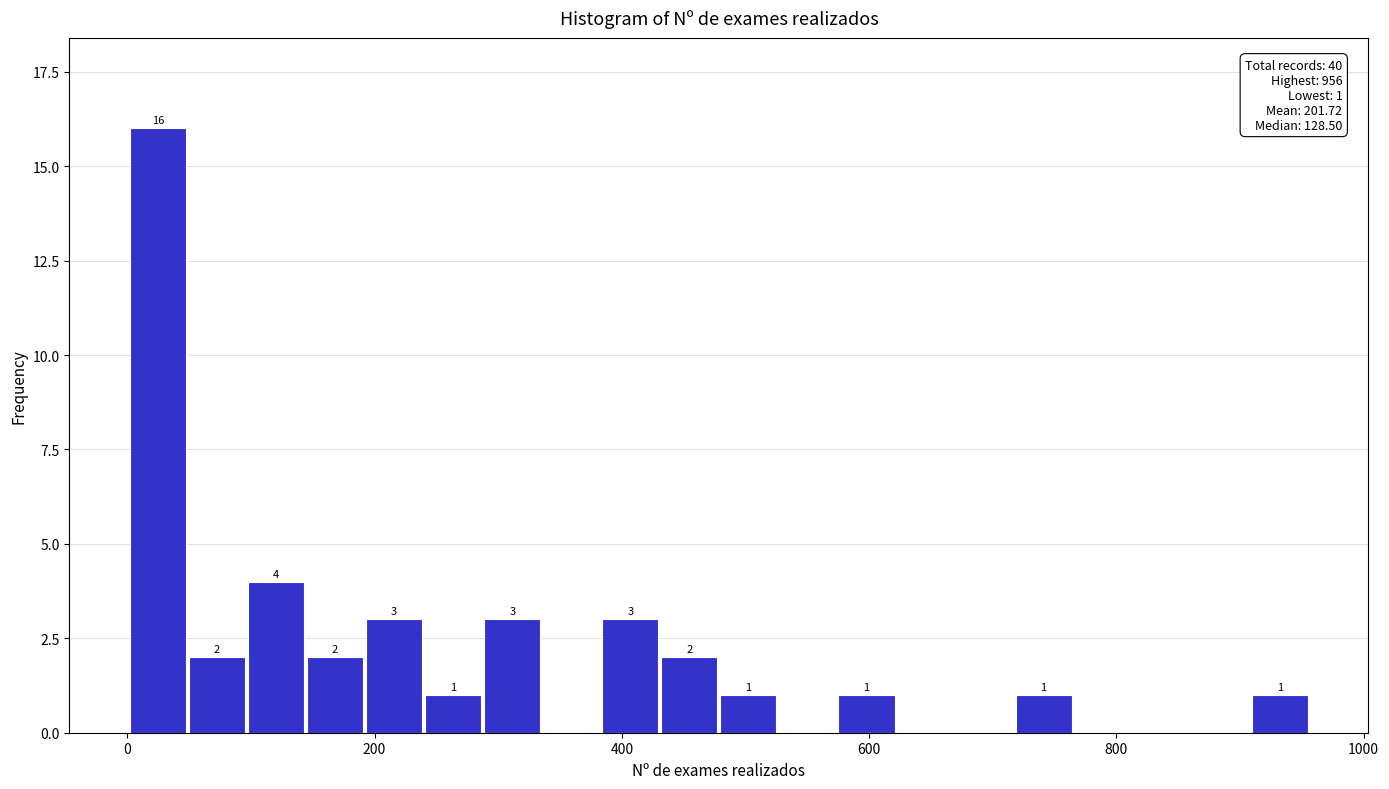

Read against the x-axis, roughly where is the centre of the tallest bar?

20